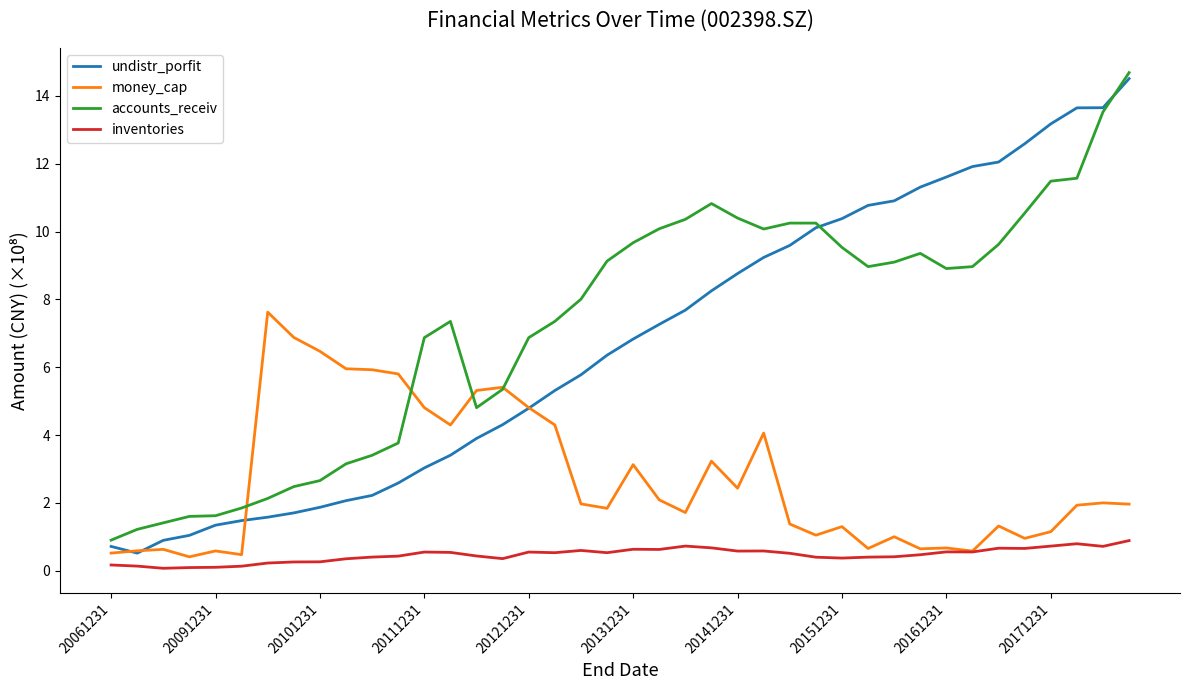

What is the greatest value displayed?

14.7